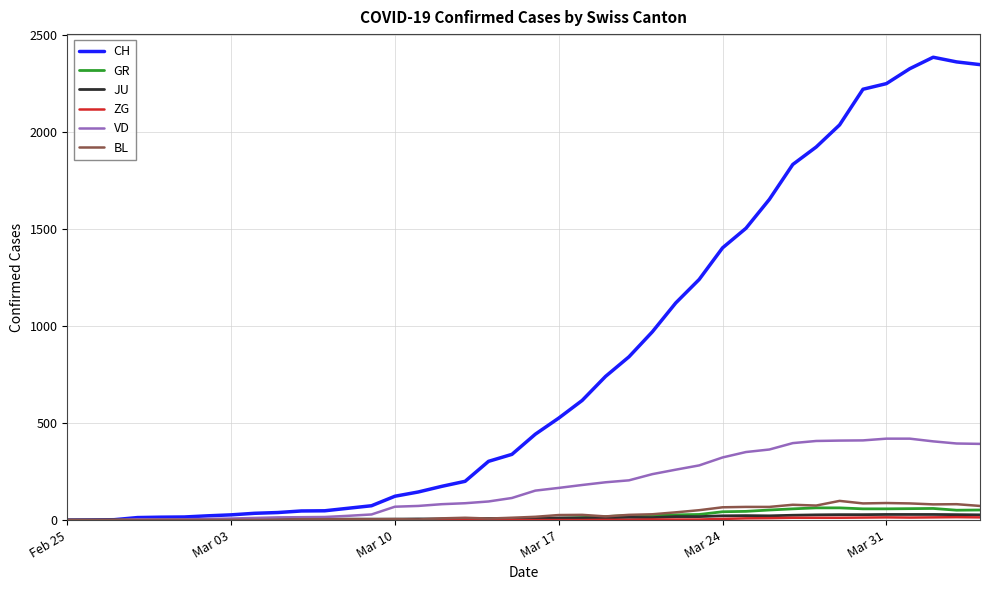

Which series has the largest total across all categories?

CH